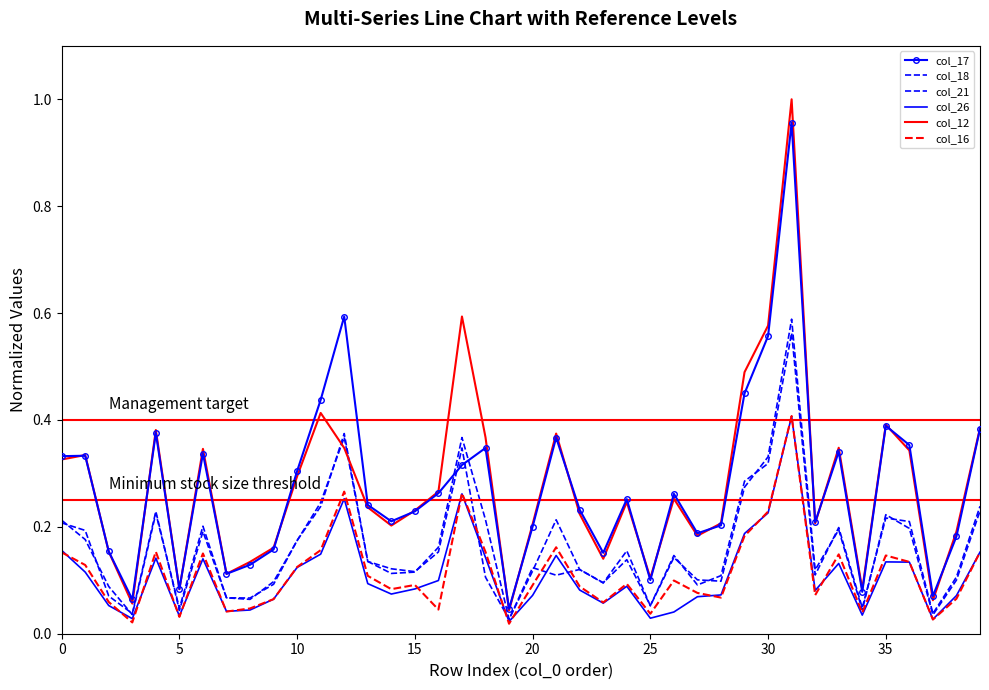

After their last crossing, which series has the higher values: col_17 or col_12?

col_12